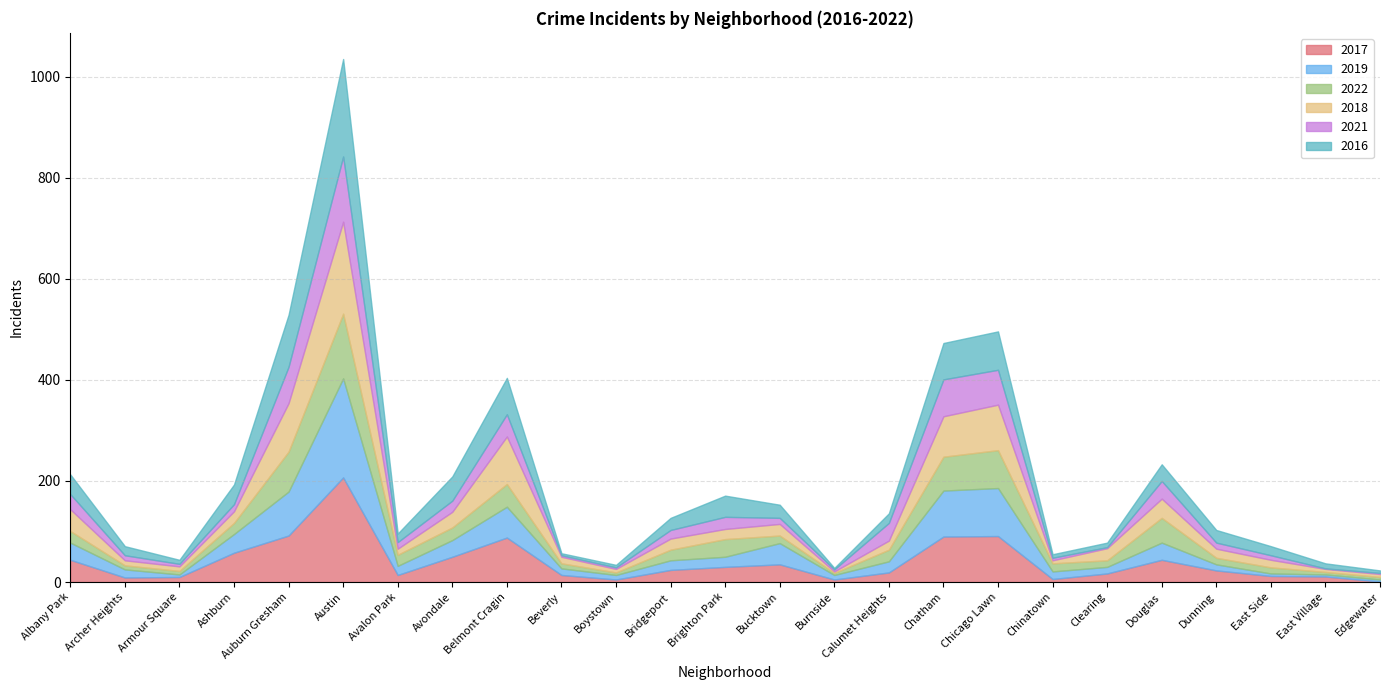

True or false: 2021 and 2019 intersect in this chart.

True